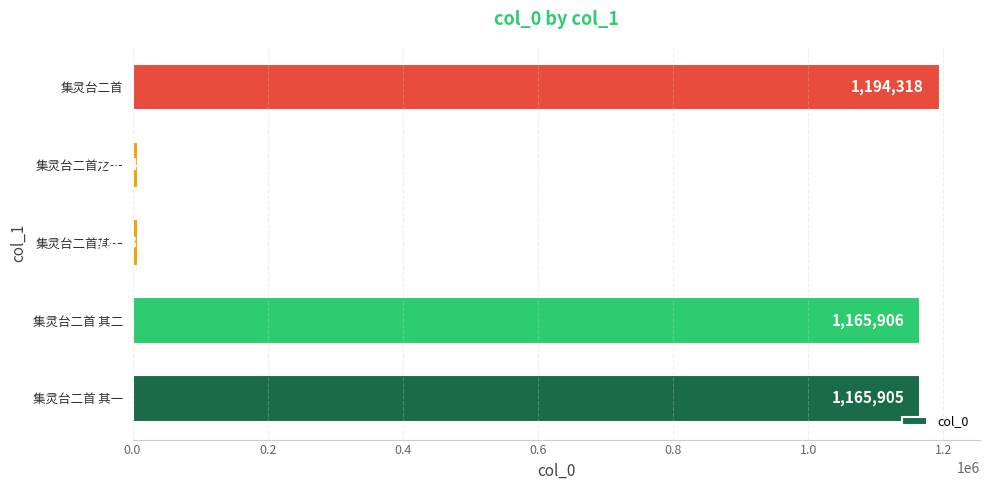

Reading top to bottom, list all the values displayed in this chart.

集灵台二首=1194318	集灵台二首之一=7914	集灵台二首其一=7853	集灵台二首 其二=1165906	集灵台二首 其一=1165905